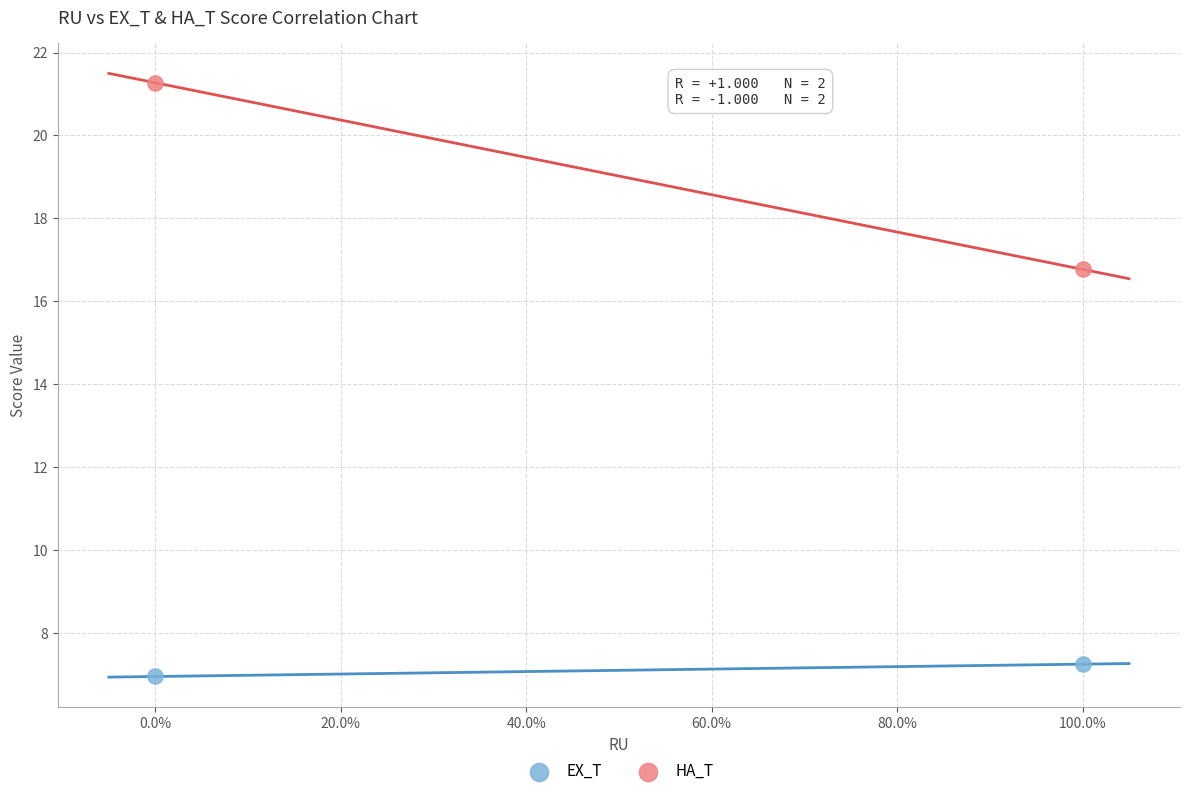

Which series has the widest spread of Y values?

HA_T